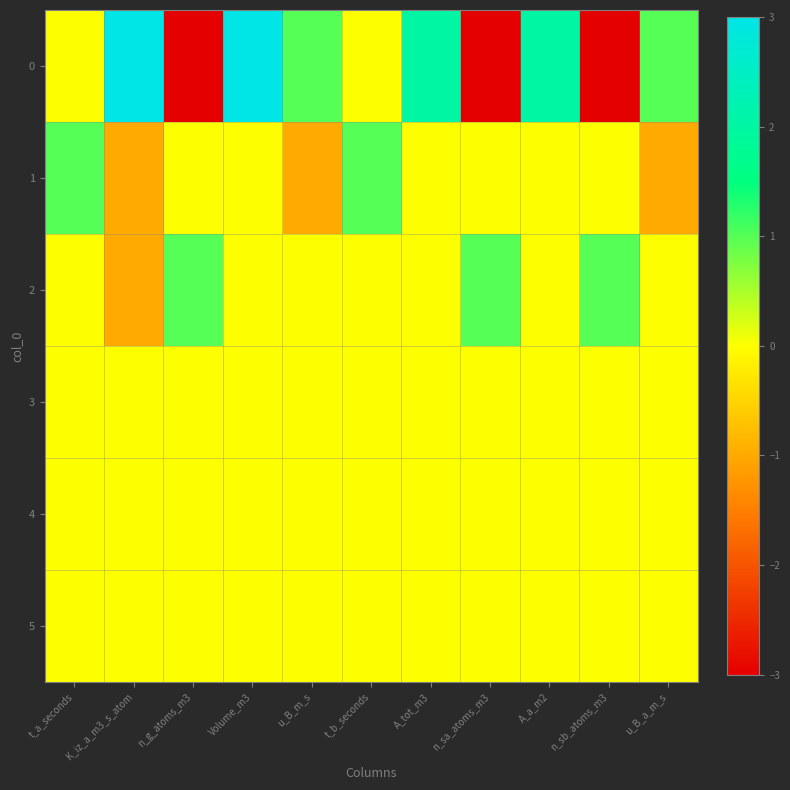

At which category is the sum across all series the highest?

Volume_m3